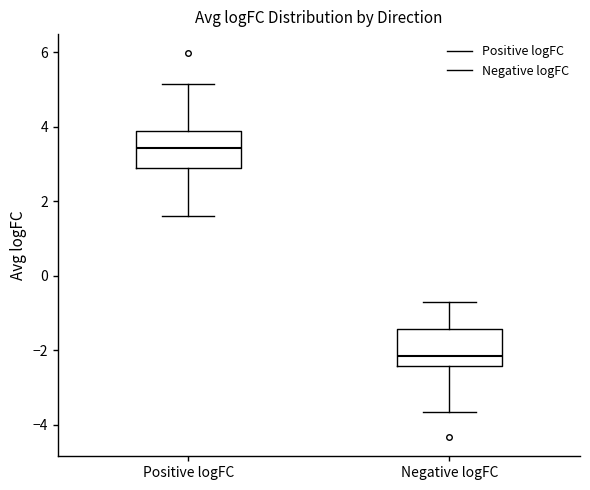

Where does the lower whisker of the box for Negative logFC end on the y-axis? The values are not printed on the chart, so give them approximately, as read against the axis.

-3.6